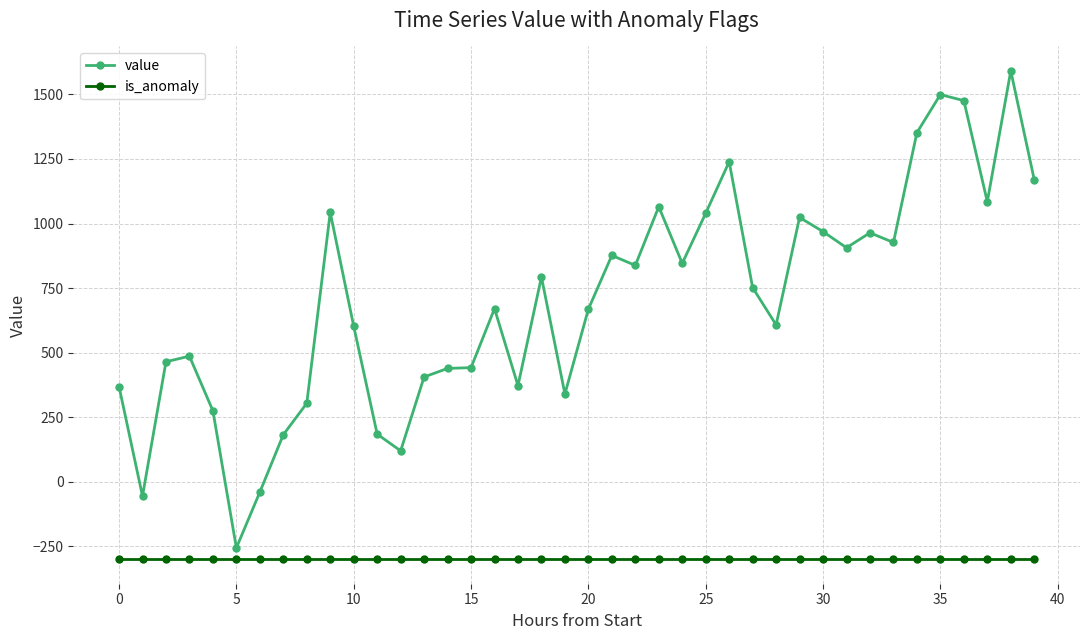

Which series has the largest range (max minus min)?

value